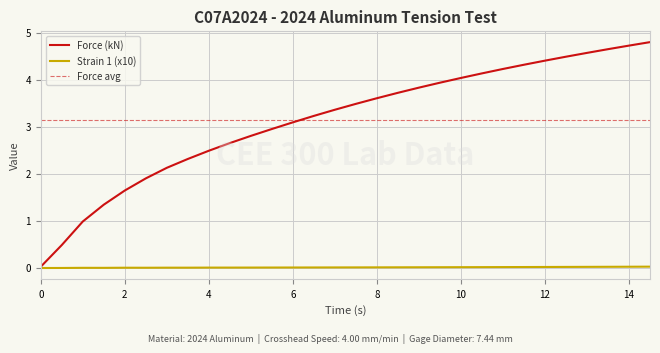

True or false: Force (kN) has a value of 2.6 at 10.

False